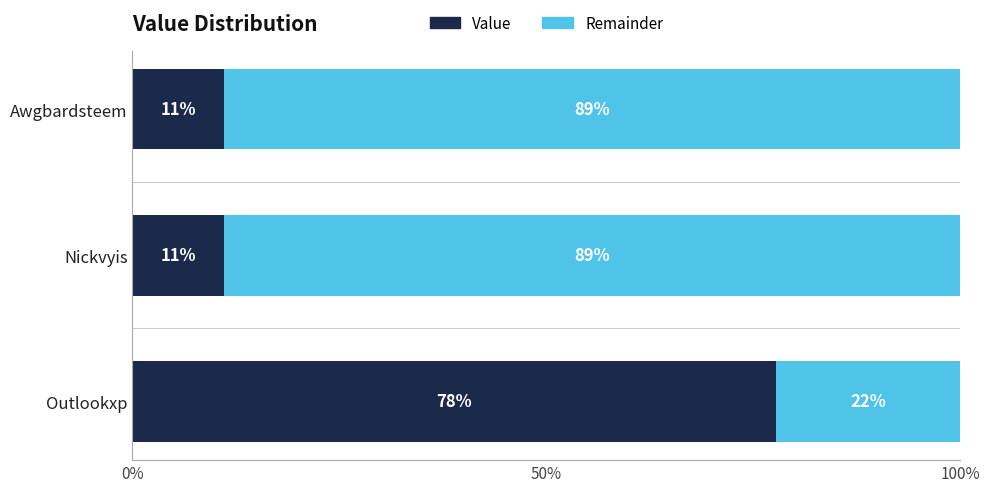

What is the approximate value of Value at Awgbardsteem?

11.1